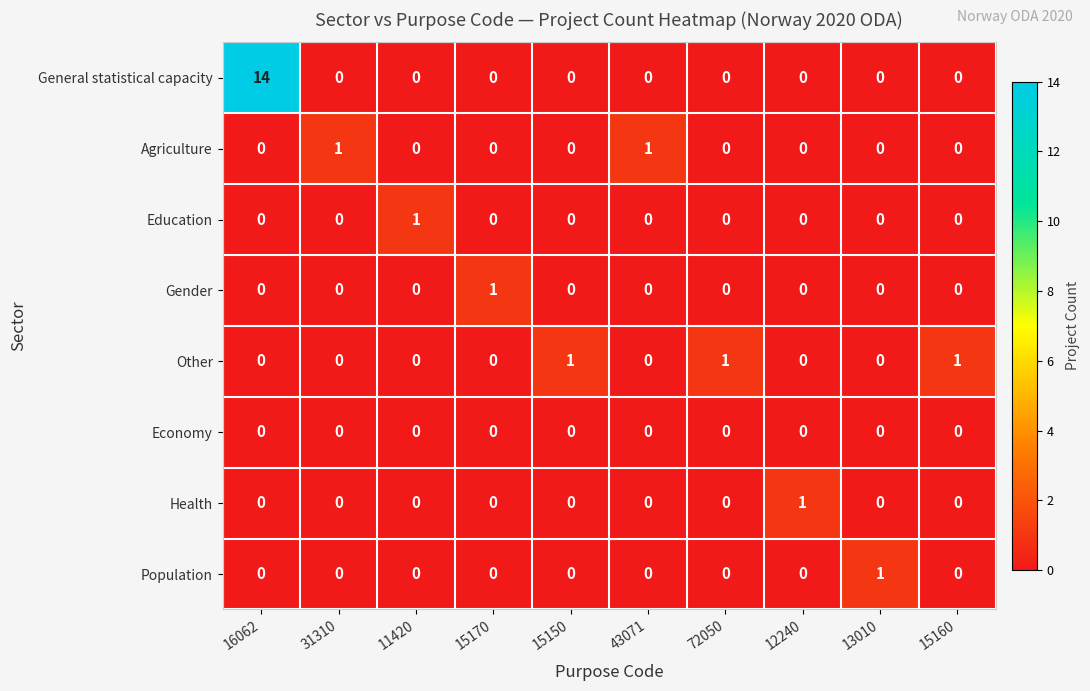

What is the maximum value shown in the chart?

14